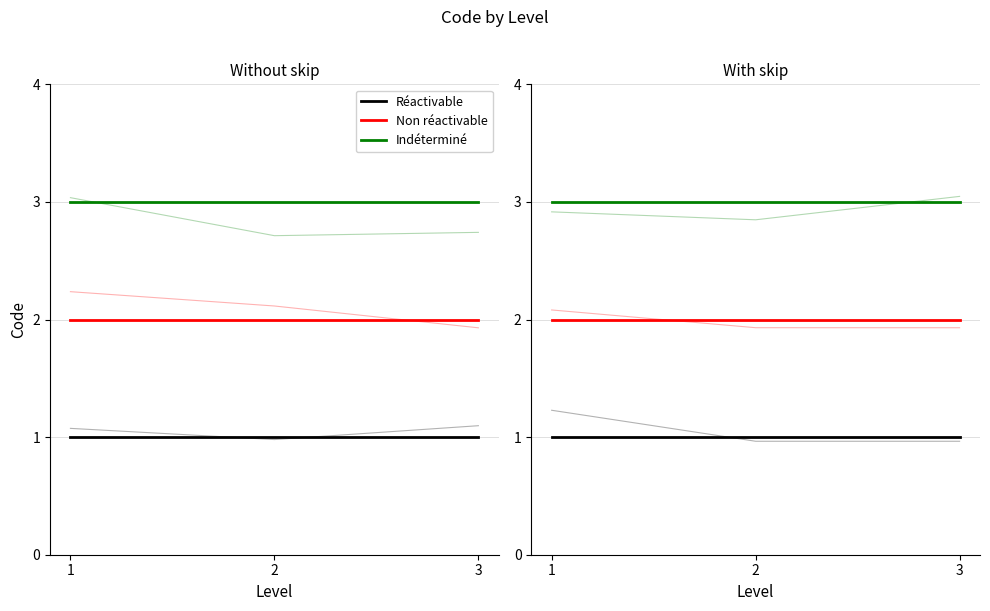

Reading left to right, what are all the values shown in this chart?

Réactivable: 1	1	1
Non réactivable: 2	2	2
Indéterminé: 3	3	3